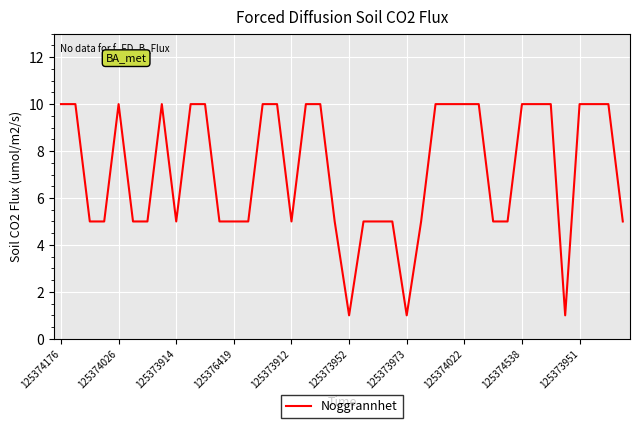

What is the maximum value shown in the chart?

10